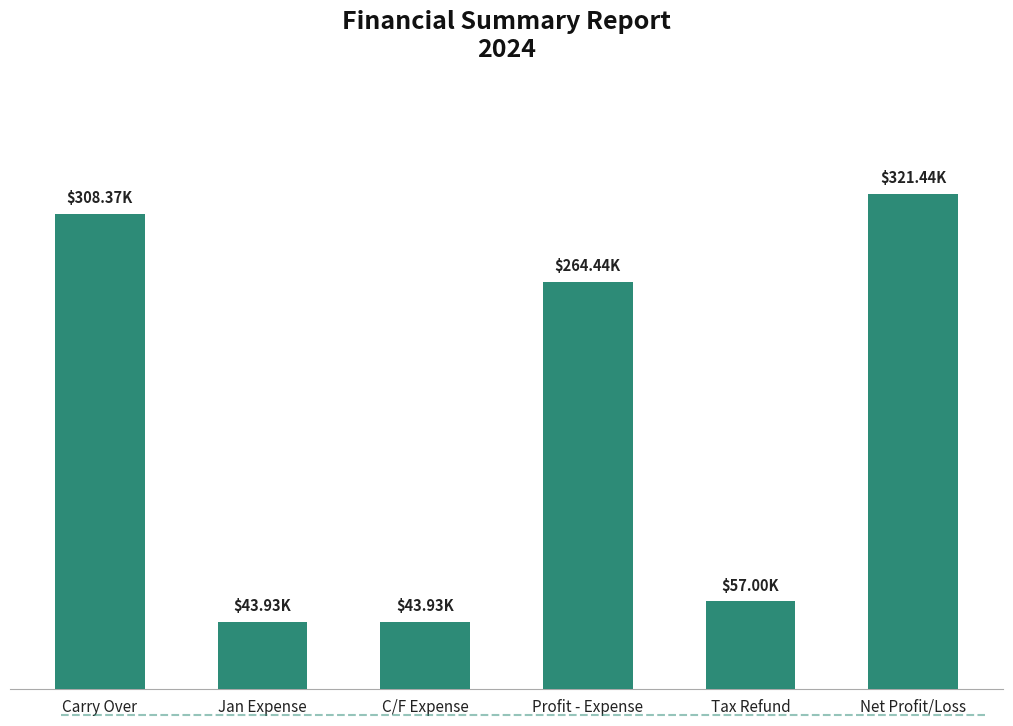

Reading right to left, extract all data points from this chart.

Net Profit/Loss=321445.0	Tax Refund=57000.0	Profit - Expense=264445.0	C/F Expense=43930.0	Jan Expense=43930.0	Carry Over=308375.0